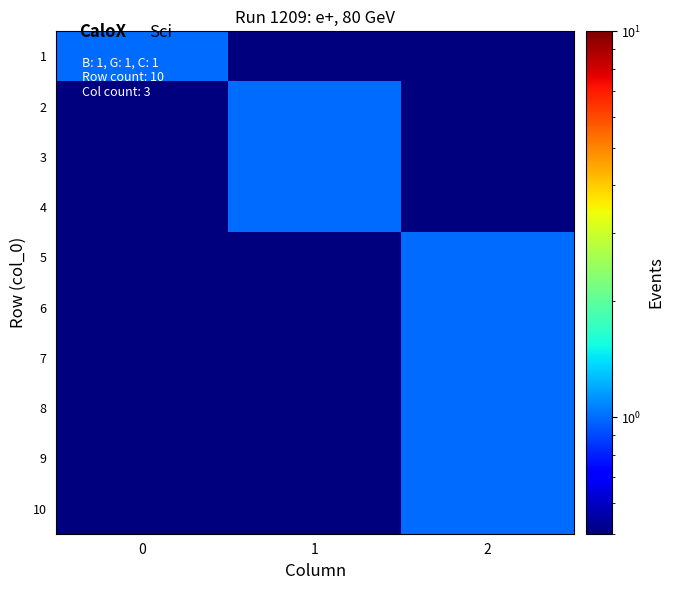

Count the number of categories in the chart.

3